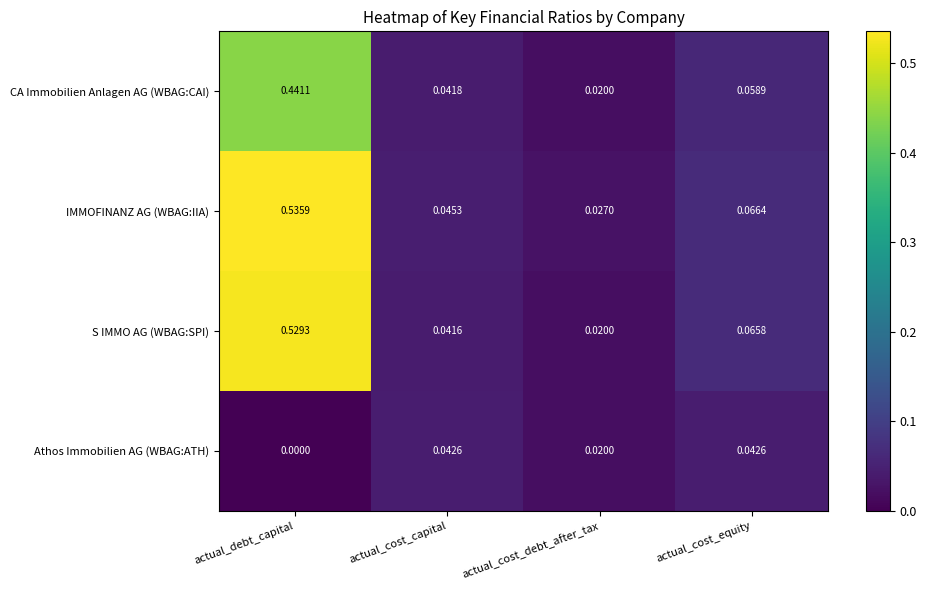

Which series has the largest range (max minus min)?

S IMMO AG (WBAG:SPI)